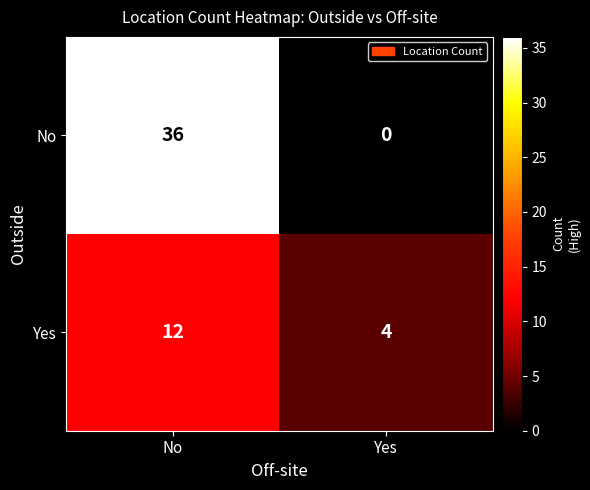

List the series in order of their overall mean, lowest first.

Yes, No